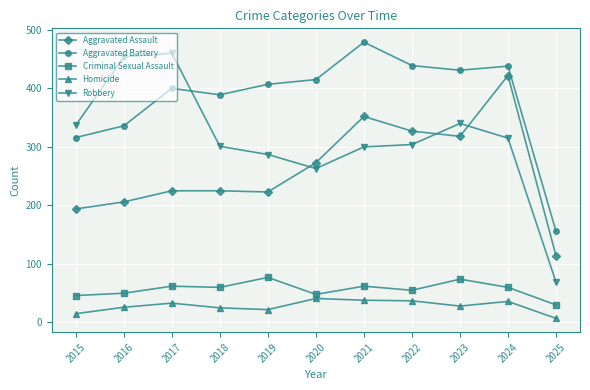

Which label corresponds to the largest value in the chart?

2021